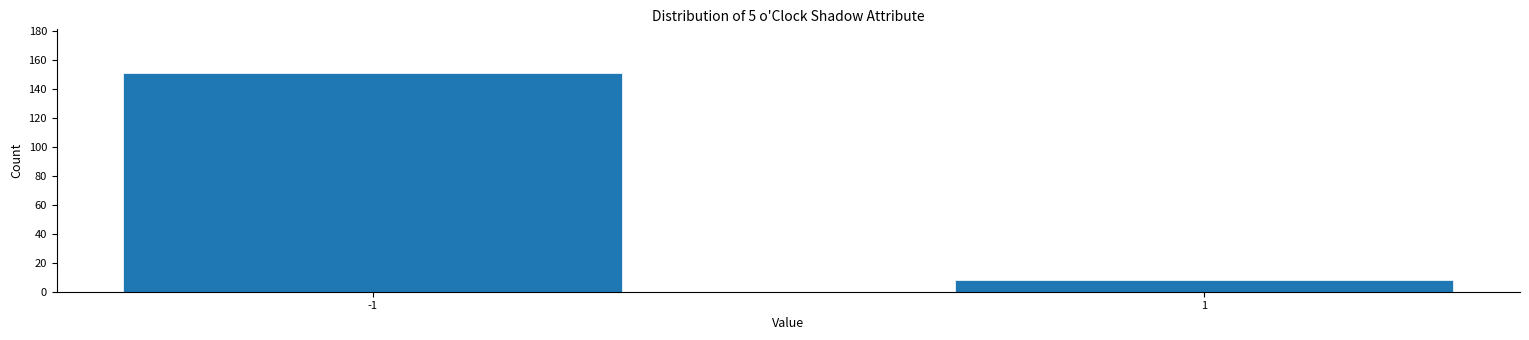

Reading left to right, transcribe all the data shown in this chart.

-1=151	1=8